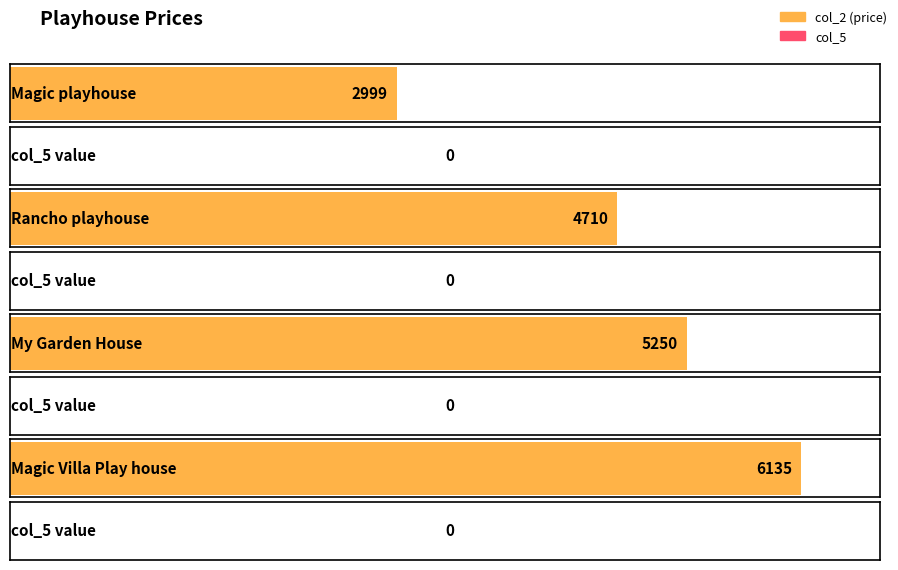

At which label is col_2 closest to 4567?

Rancho playhouse